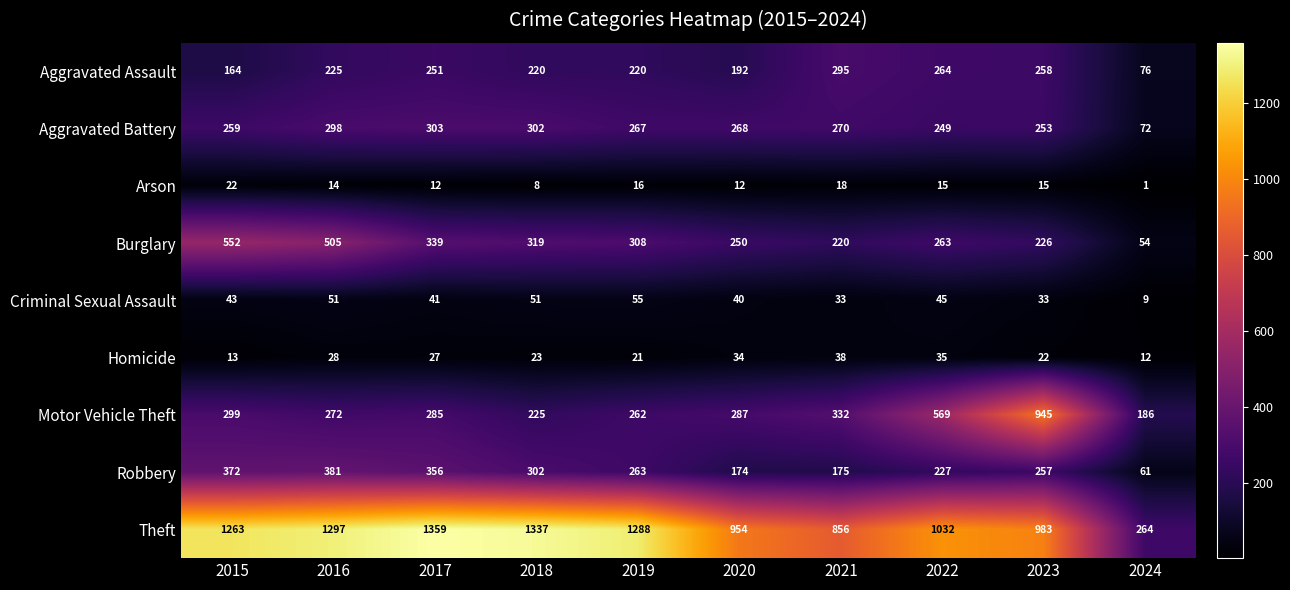

What is the difference between the maximum and minimum values in the Motor Vehicle Theft series?

759